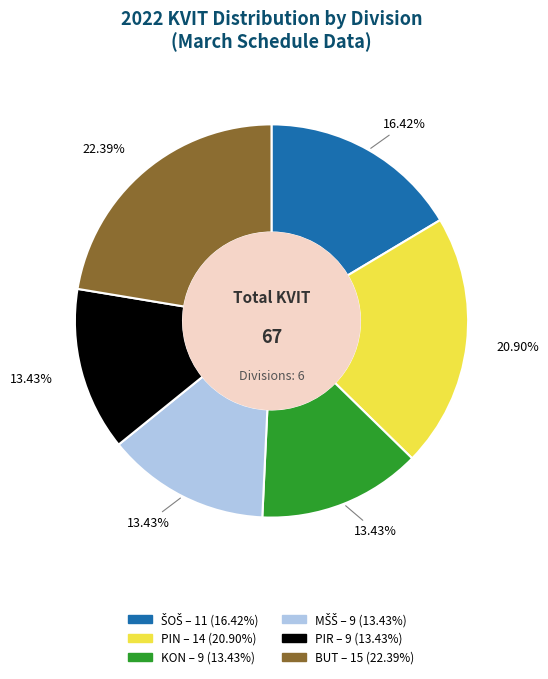

Does any single category account for the majority?

No